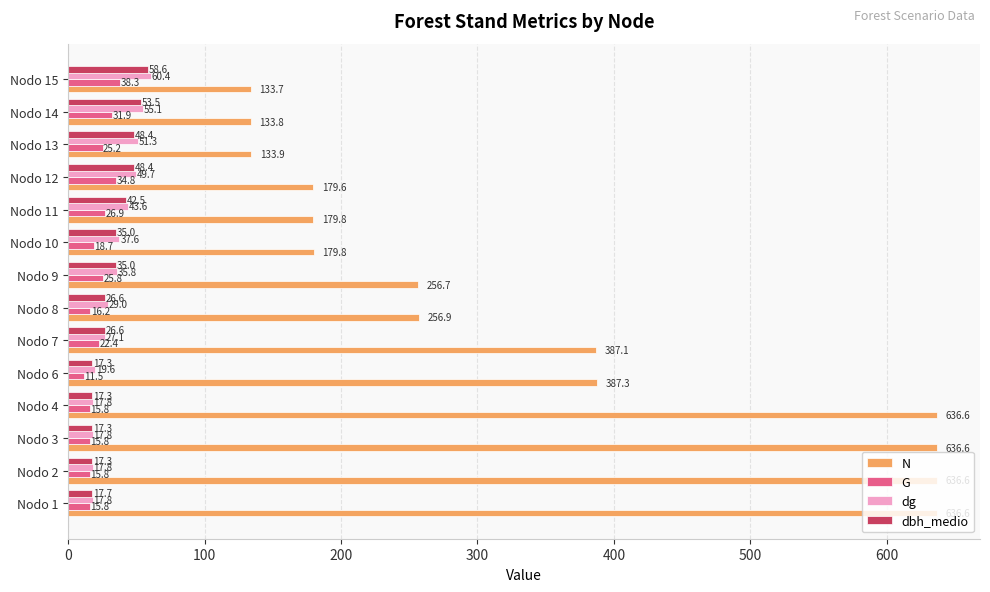

At Nodo 11, list the series in order from largest to smallest.

N, dg, dbh_medio, G